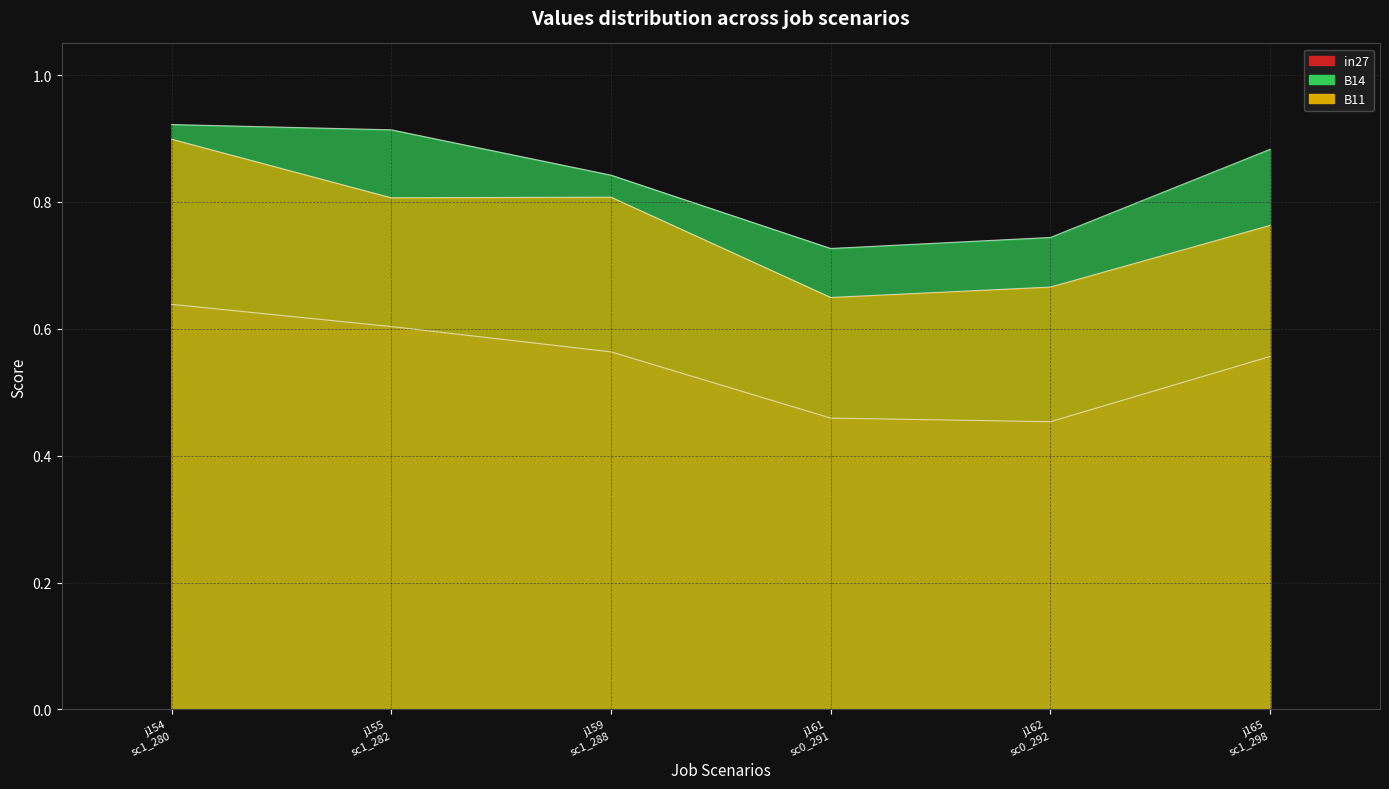

True or false: B14 has more than 2 points higher than both neighbors.

False